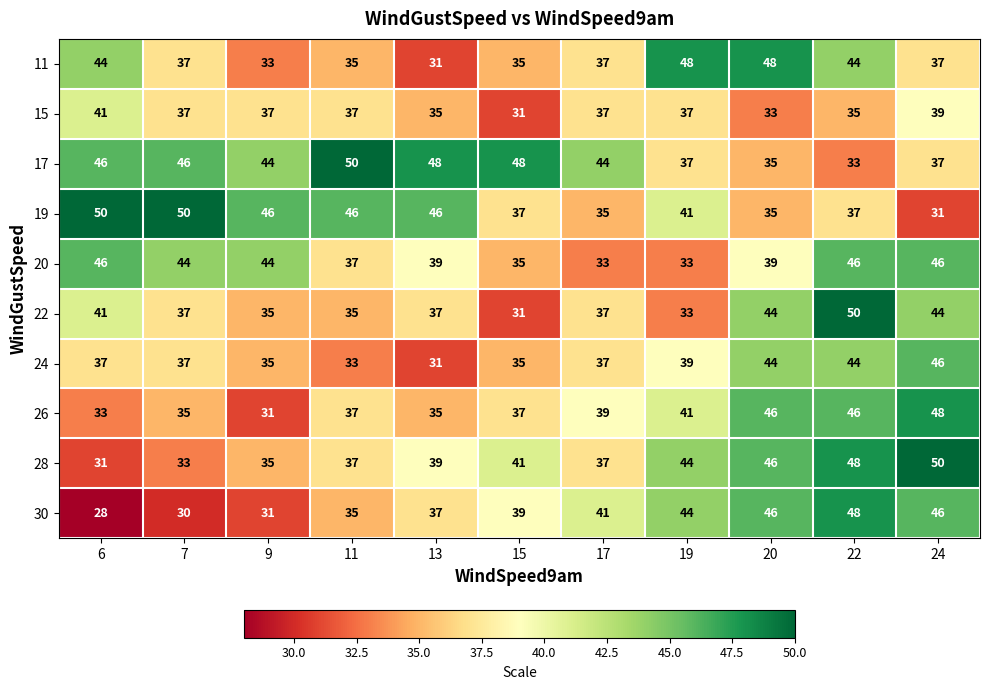

The 28 series shows 21 at 22. True or false?

False